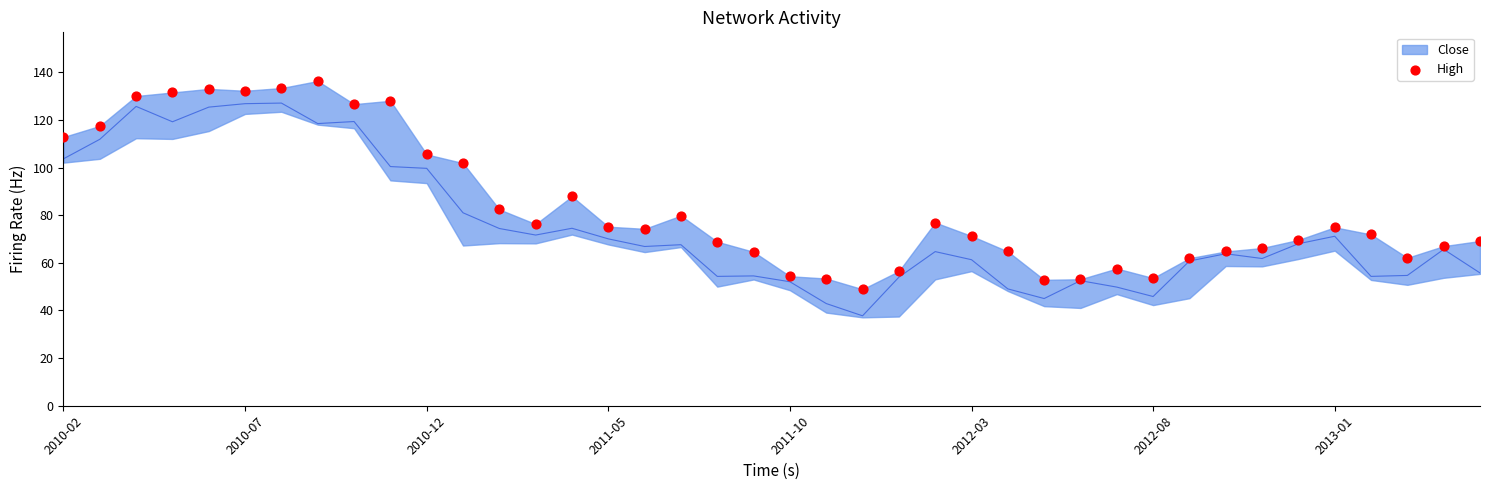

What is the range of Y values (max minus min)?

87.4